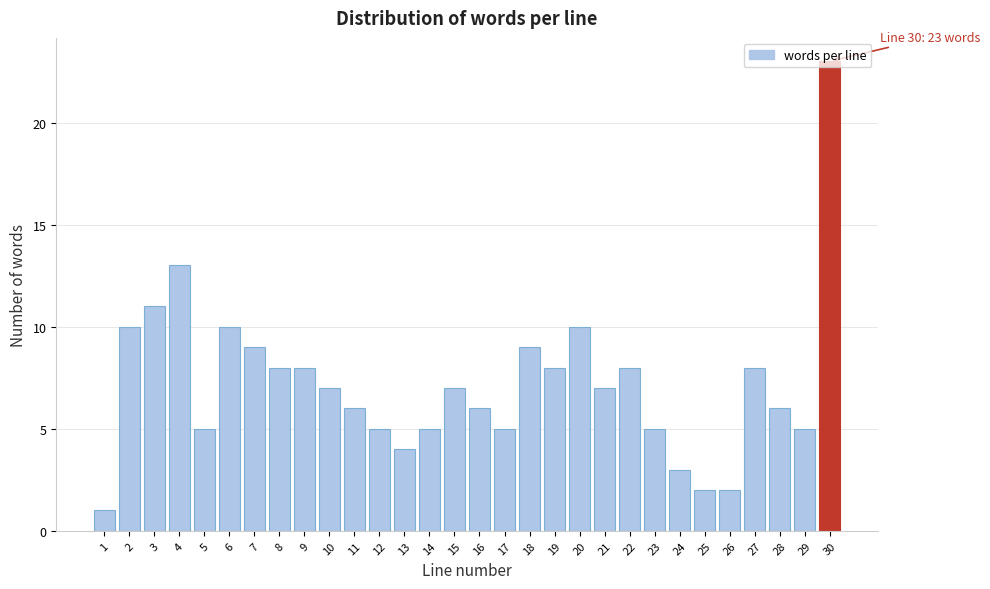

Over which range of the x-axis is the bar tallest?

29.5 to 30.5